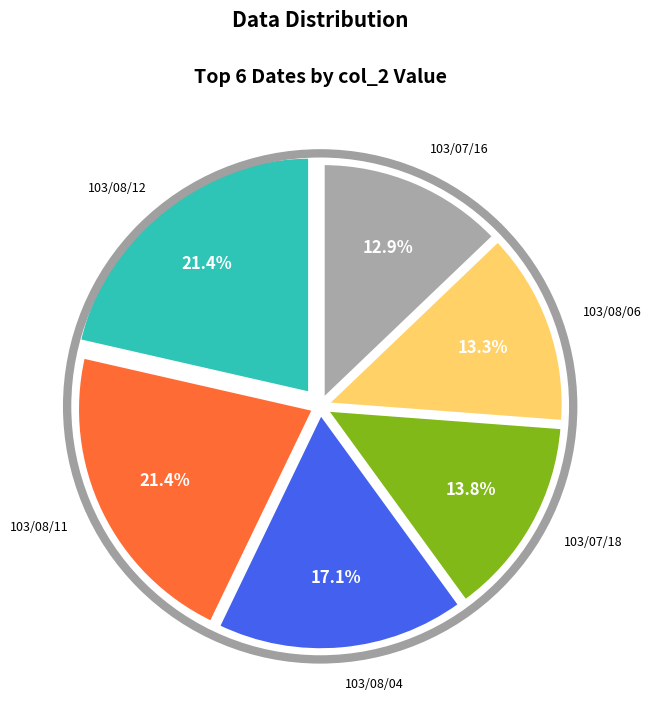

What is the ratio of the value at 103/07/18 to the value at 103/07/16?

1.1